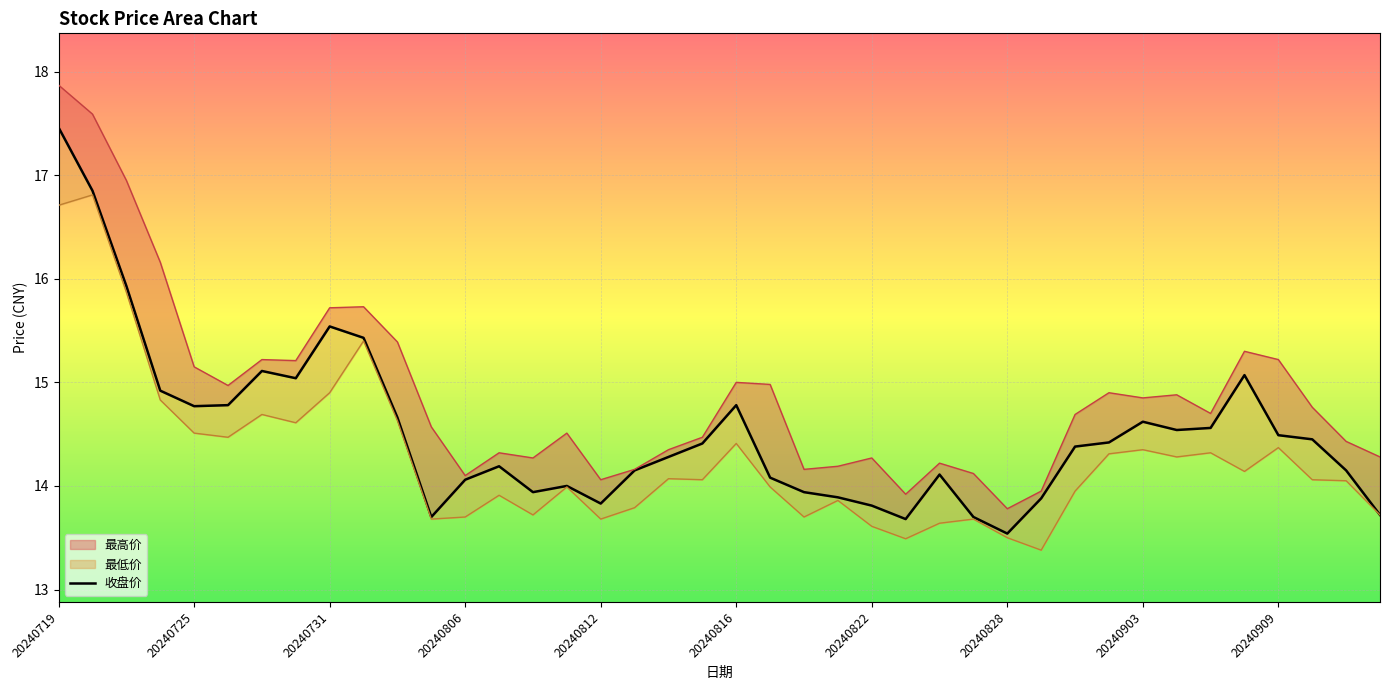

How many data points are above 14?

28